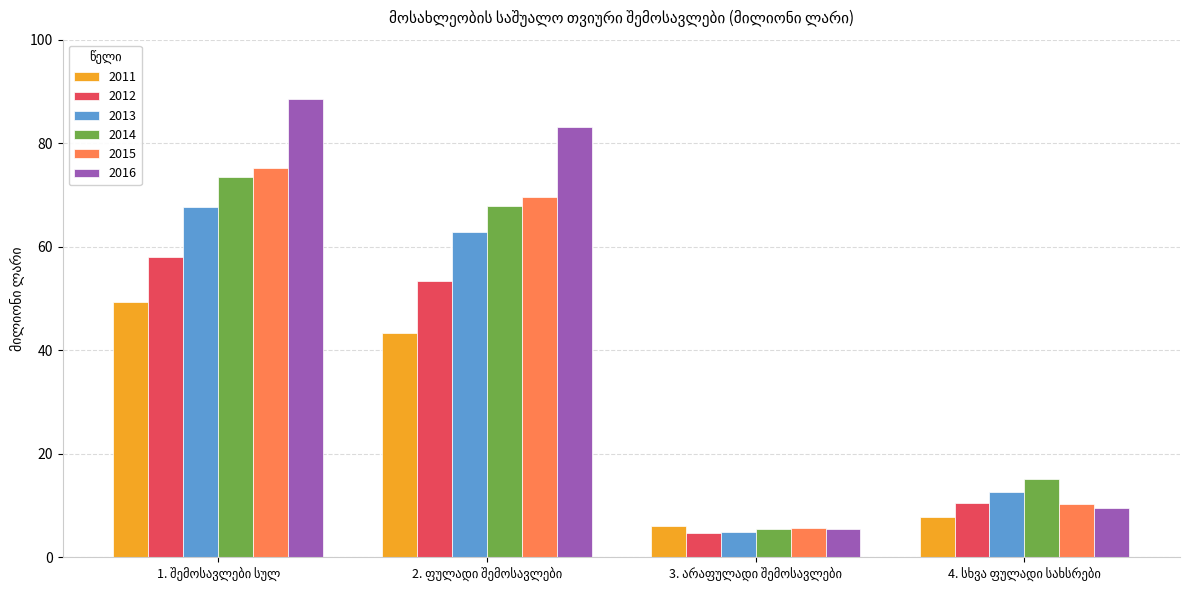

What is the value of the 2013 bar at the 2nd from the left?

62.8